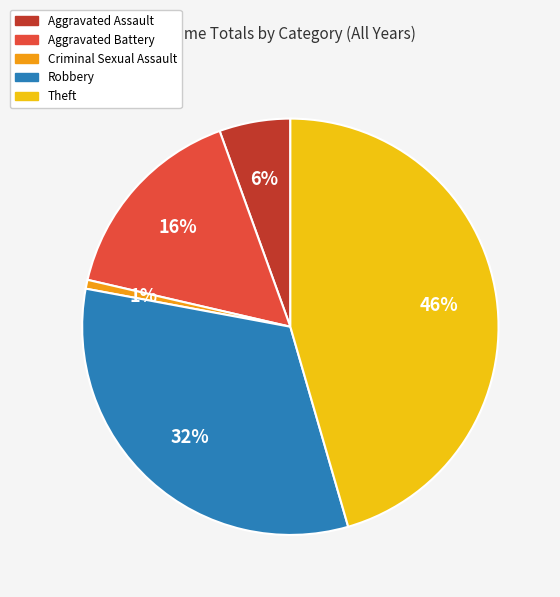

To the nearest percent, what is the difference between the largest and smallest slice percentages?

45%